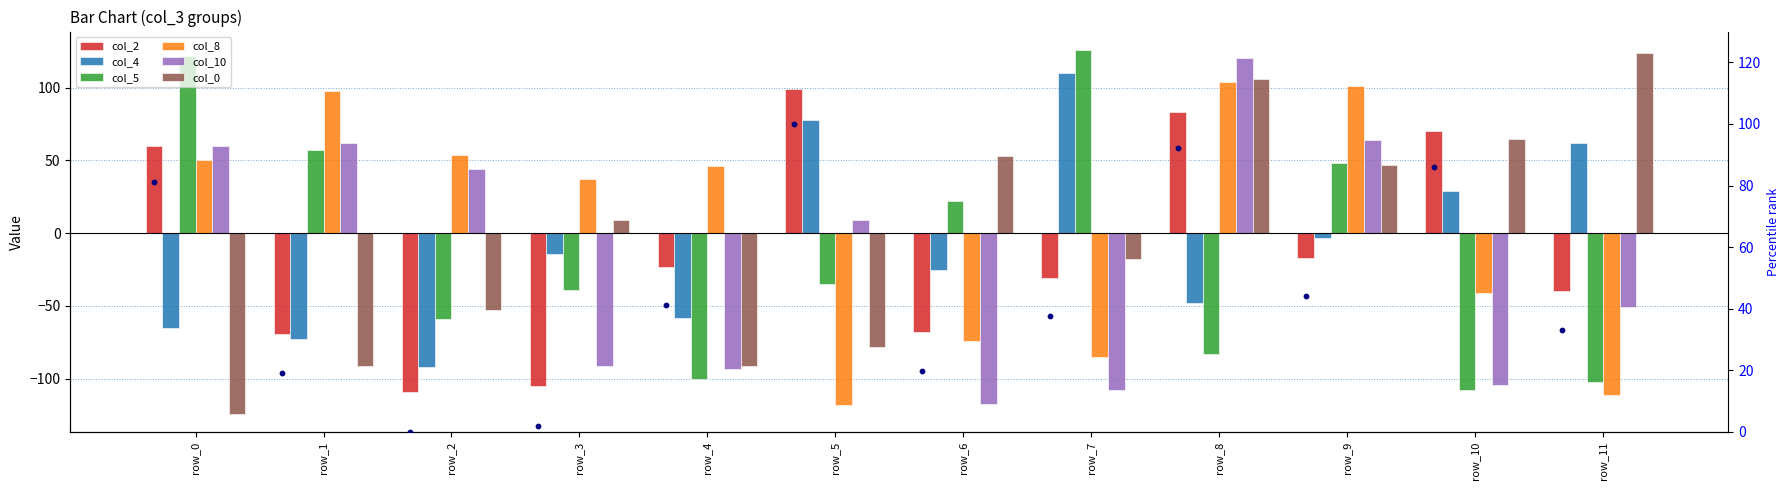

At how many categories does at least one series exceed -89?

12